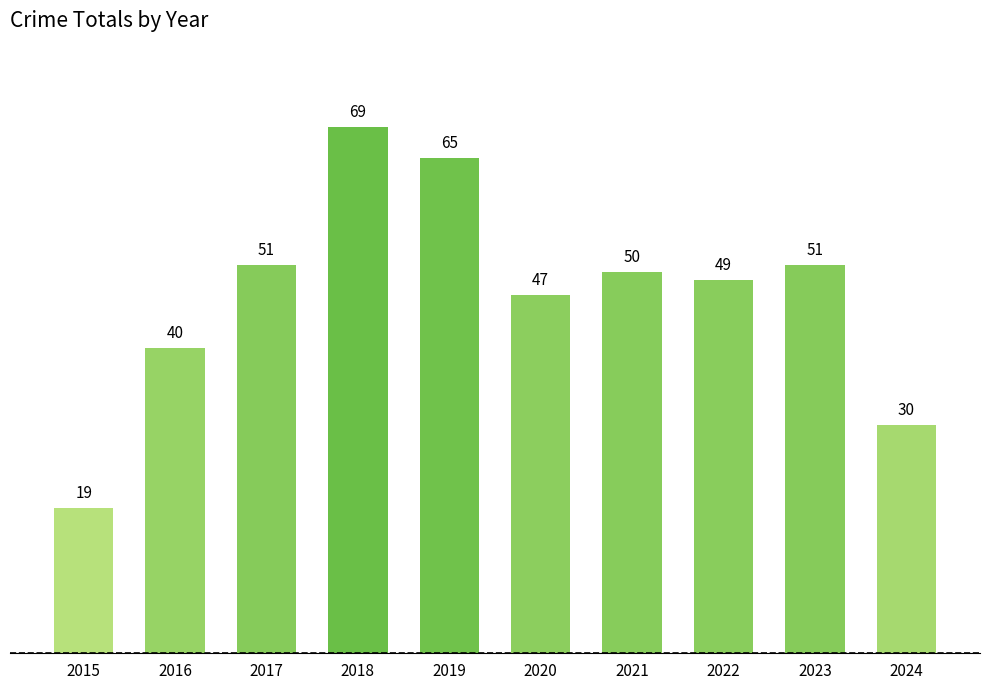

What is the difference between the second highest and minimum values?

46